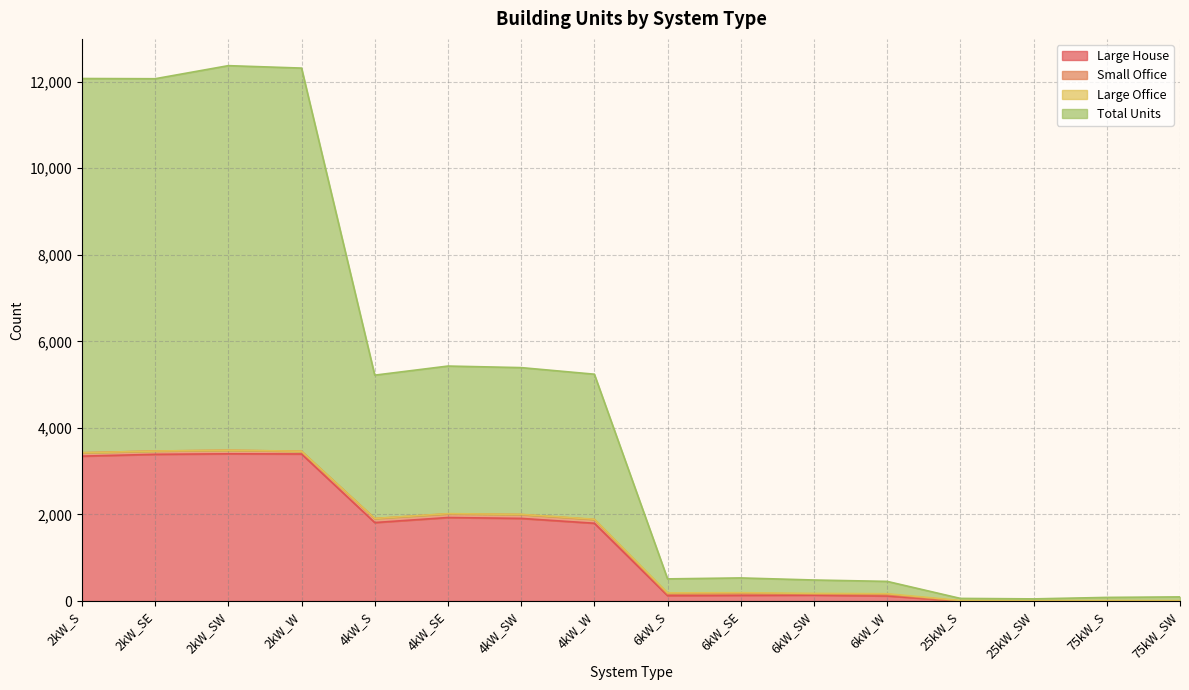

What is the spread (max minus min) of values at 6kW_W?

336